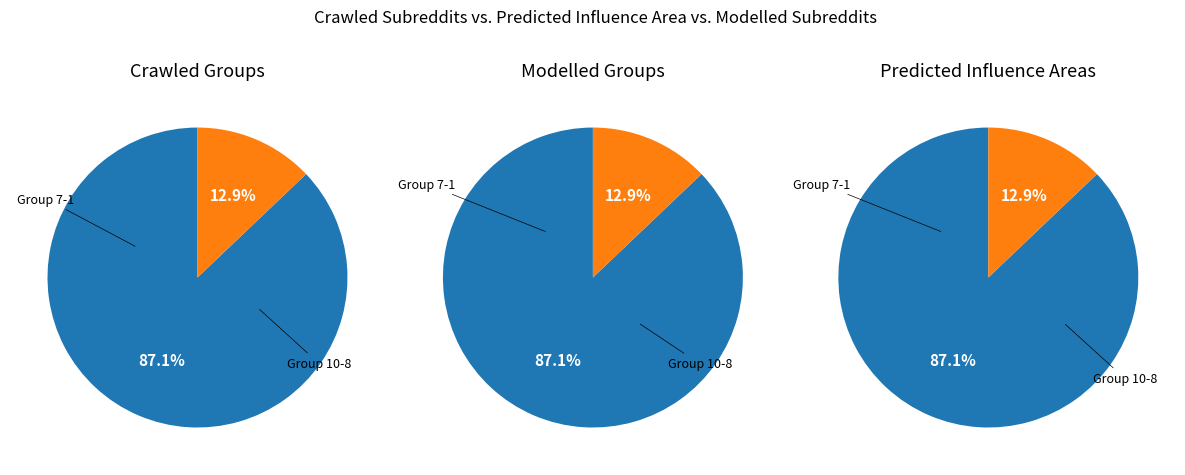

Combined, do 1 and 5 account for over 50%?

No